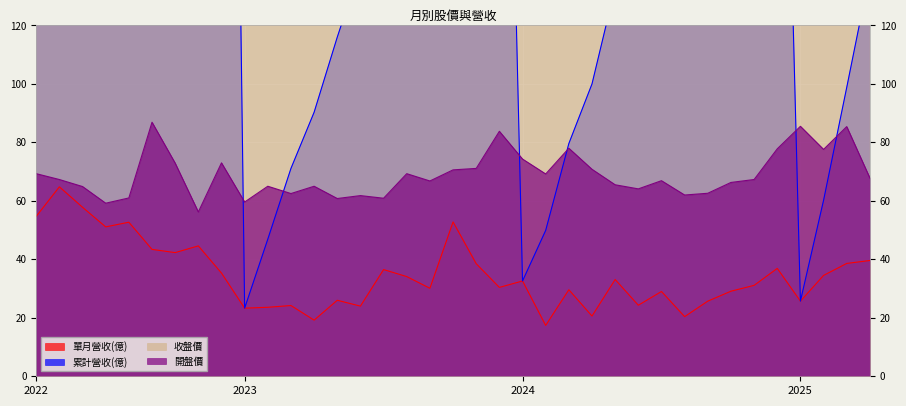

True or false: 單月營收(億) and 開盤價 cross at least once.

False